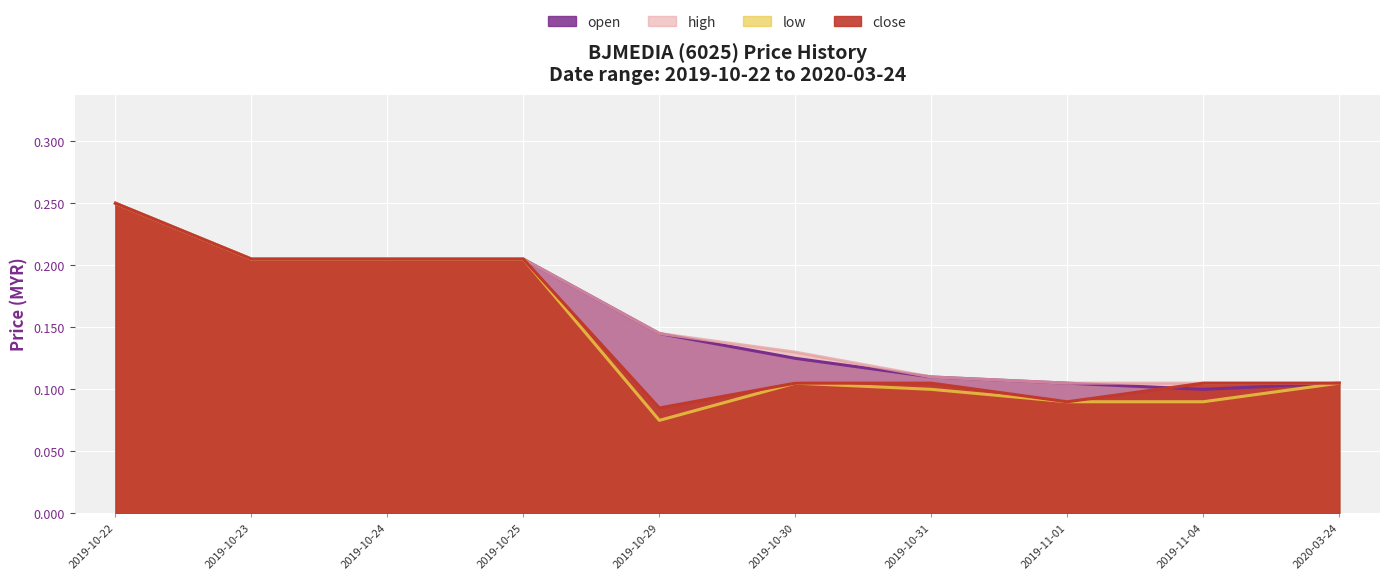

At which label is high closest to 0?

2019-11-01